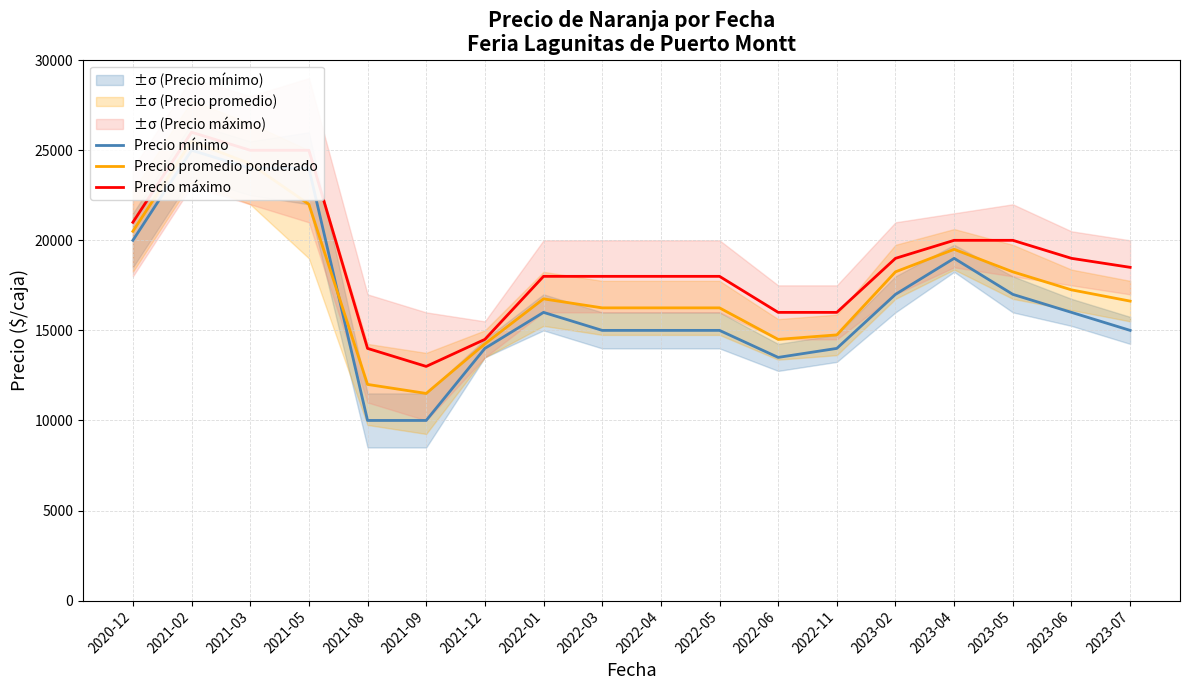

List the series in order of their overall mean, highest first.

Precio máximo, Precio promedio ponderado, Precio mínimo